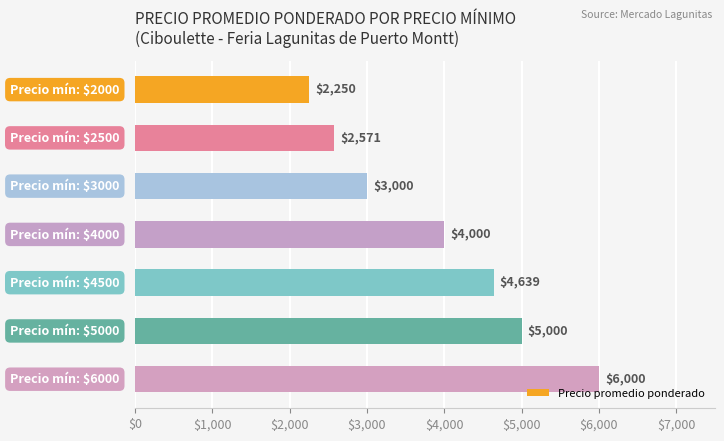

What is the minimum value shown in the chart?

2250